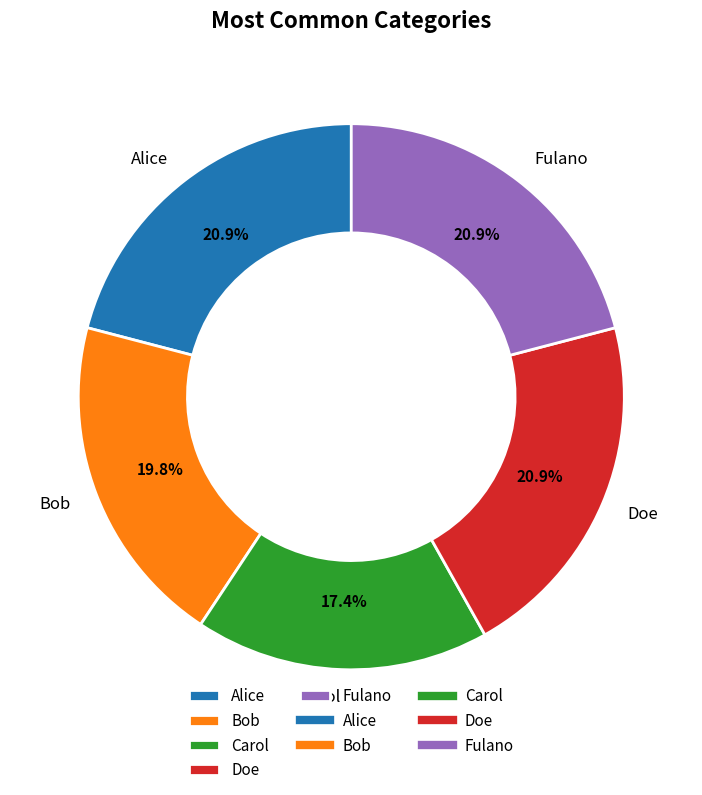

Is there a majority slice in this chart?

No